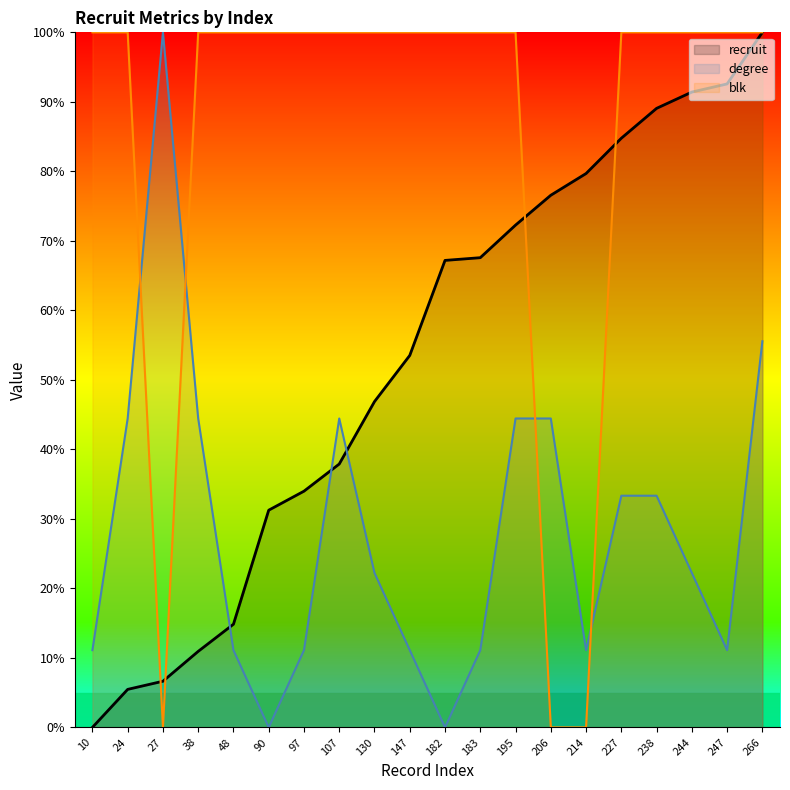

Reading left to right, transcribe all the data shown in this chart.

recruit: 10=0.0	24=5.5	27=6.6	38=10.9	48=14.8	90=31.2	97=34.0	107=37.9	130=46.9	147=53.5	182=67.2	183=67.6	195=72.3	206=76.6	214=79.7	227=84.8	238=89.1	244=91.4	247=92.6	266=100.0
degree: 10=11.1	24=44.4	27=100.0	38=44.4	48=11.1	90=0.0	97=11.1	107=44.4	130=22.2	147=11.1	182=0.0	183=11.1	195=44.4	206=44.4	214=11.1	227=33.3	238=33.3	244=22.2	247=11.1	266=55.6
blk: 10=100.0	24=100.0	27=0.0	38=100.0	48=100.0	90=100.0	97=100.0	107=100.0	130=100.0	147=100.0	182=100.0	183=100.0	195=100.0	206=0.0	214=0.0	227=100.0	238=100.0	244=100.0	247=100.0	266=100.0